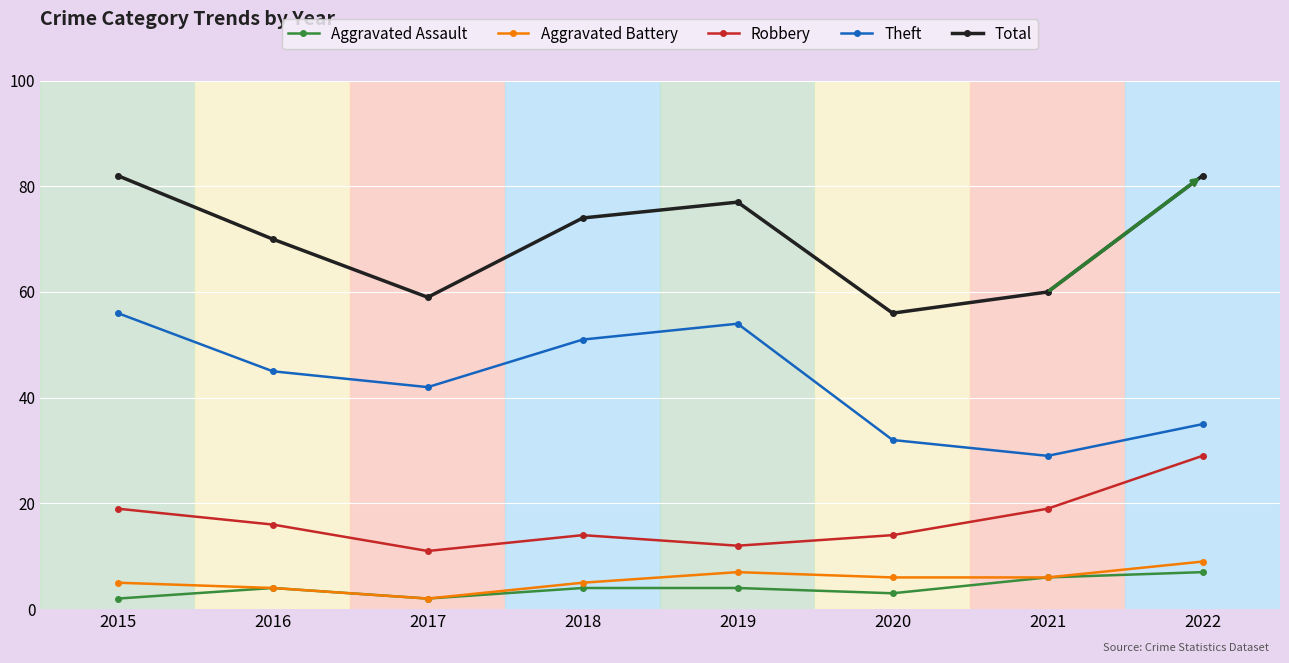

Where is the first local minimum for Robbery?

2017